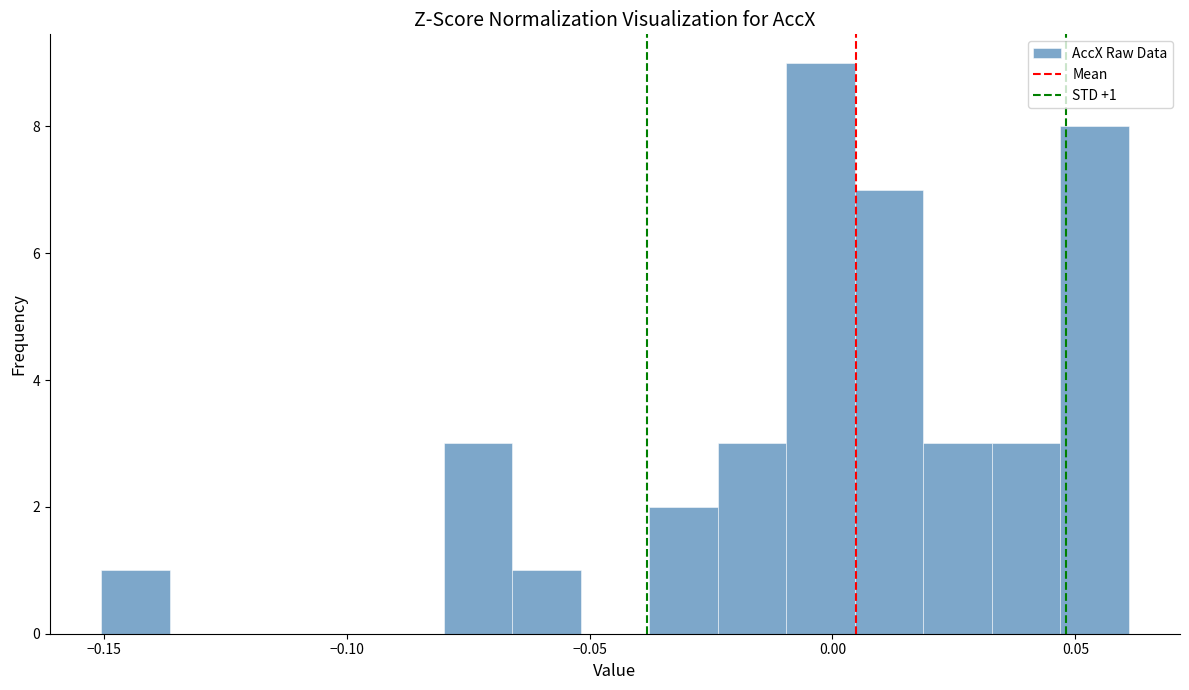

Read against the x-axis, roughly where is the centre of the tallest bar?

0.000